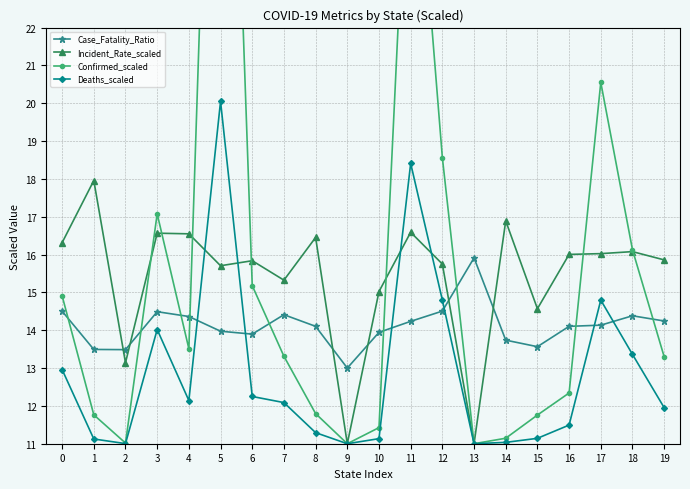

Does the chart have visible grid lines?

Yes